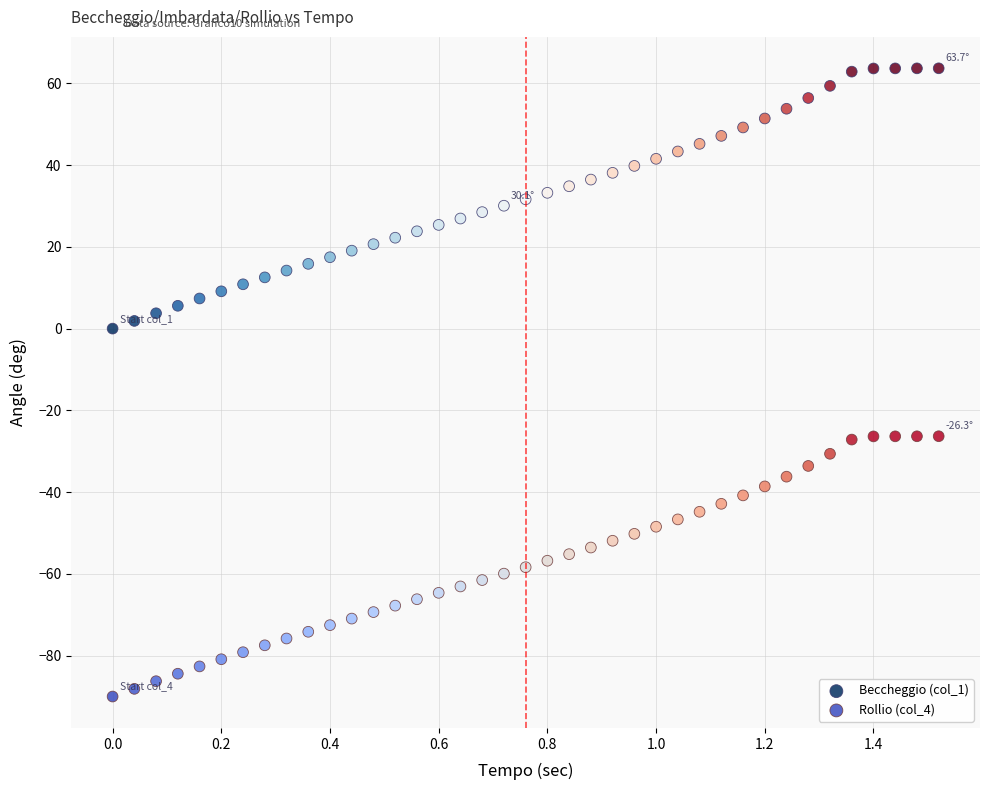

Which series contains the highest Y value?

Beccheggio (col_1)